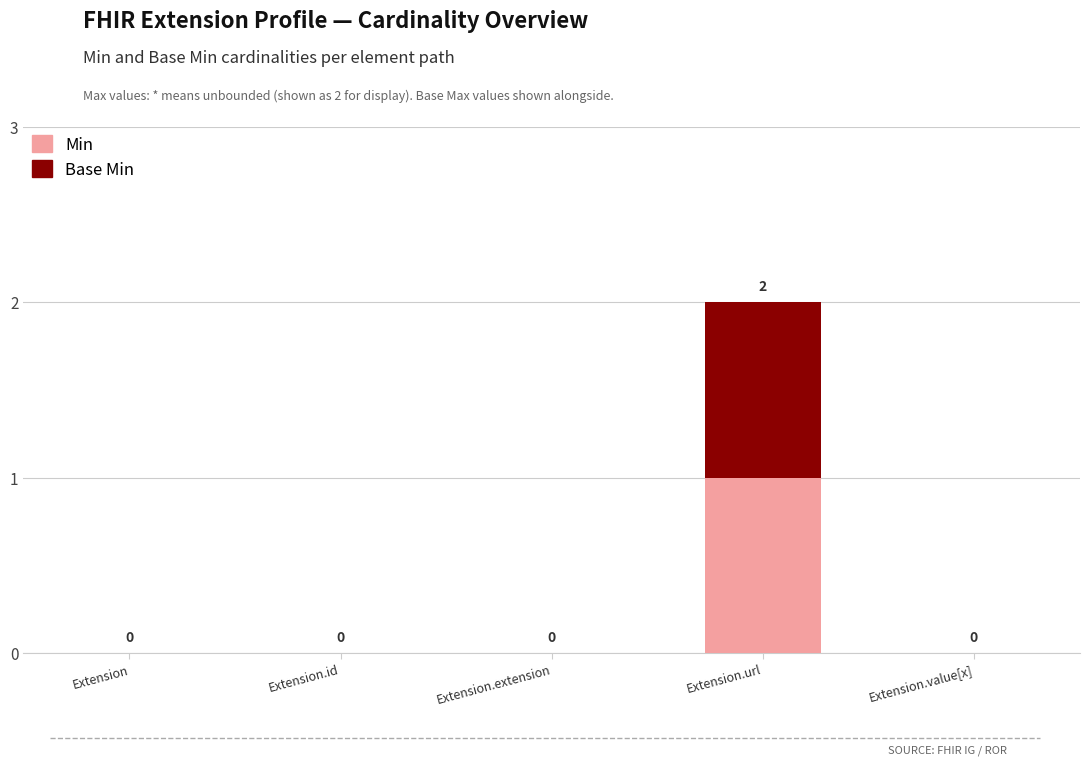

True or false: Min has a value of 0 at Extension.value[x].

True